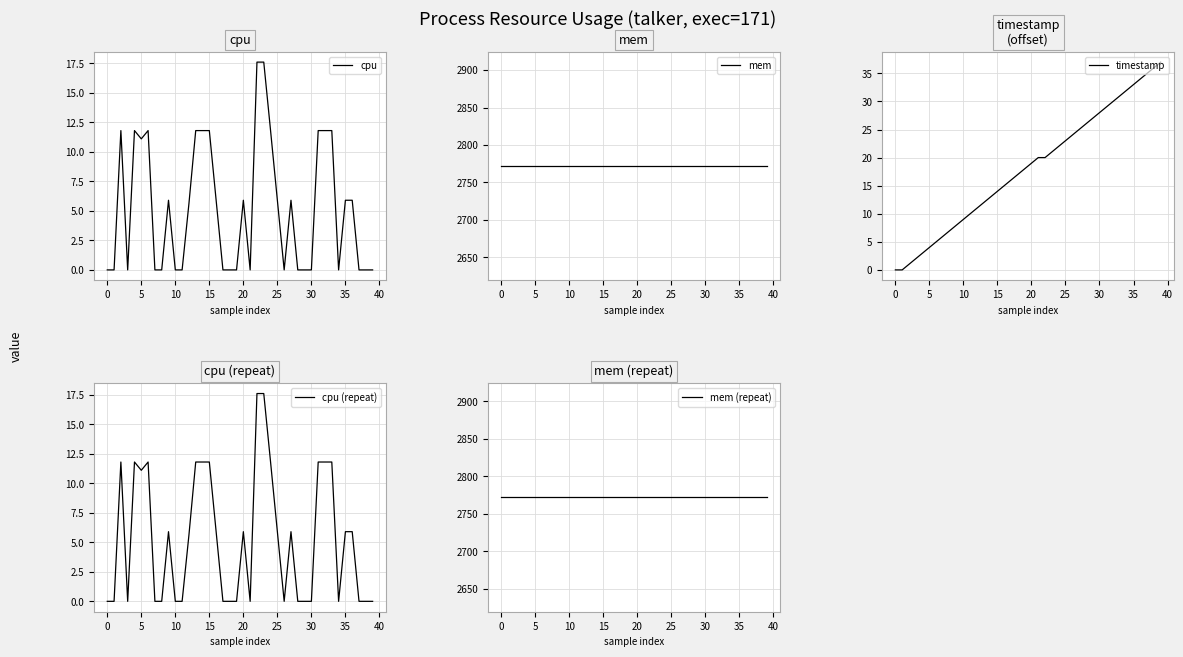

At 15, list the series in order from largest to smallest.

mem, mem (repeat), cpu, cpu (repeat), timestamp